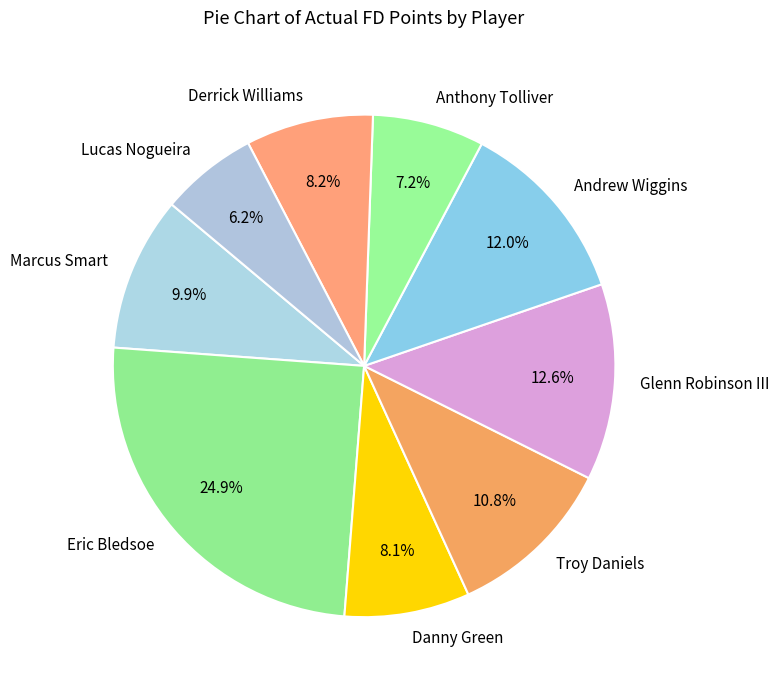

Does any single category account for the majority?

No